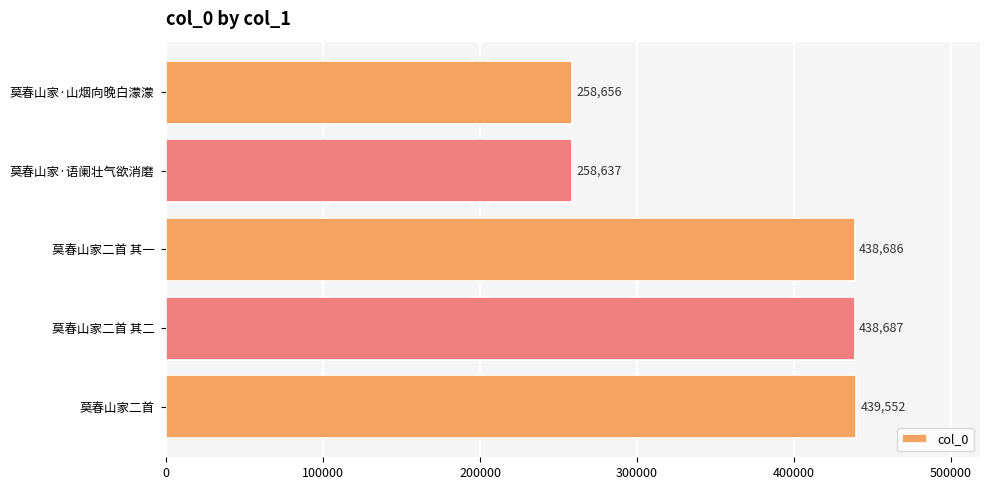

Count the number of categories in the chart.

5